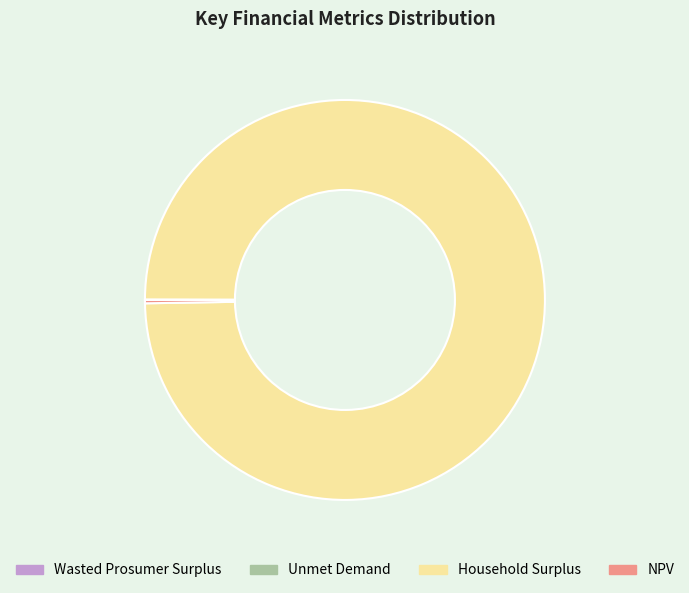

True or false: Household Surplus accounts for 100% of the total.

True